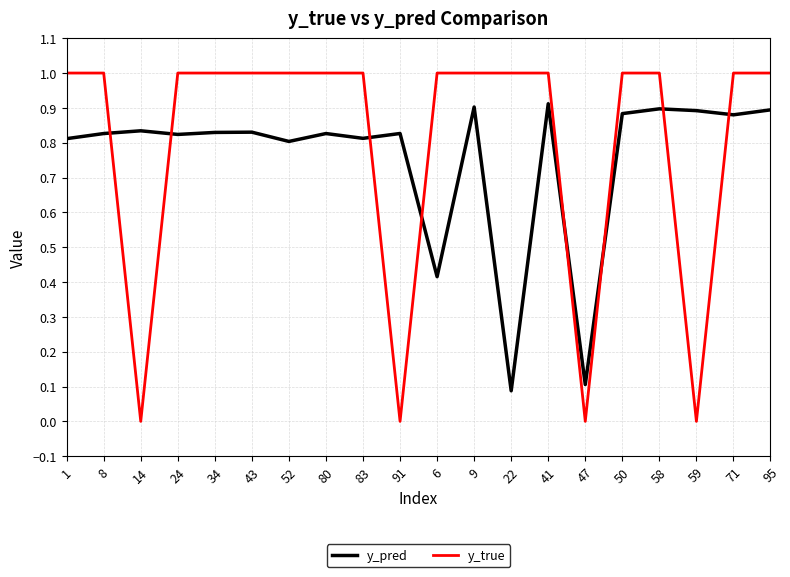

Rank the series at 52 from lowest to highest value.

y_pred, y_true